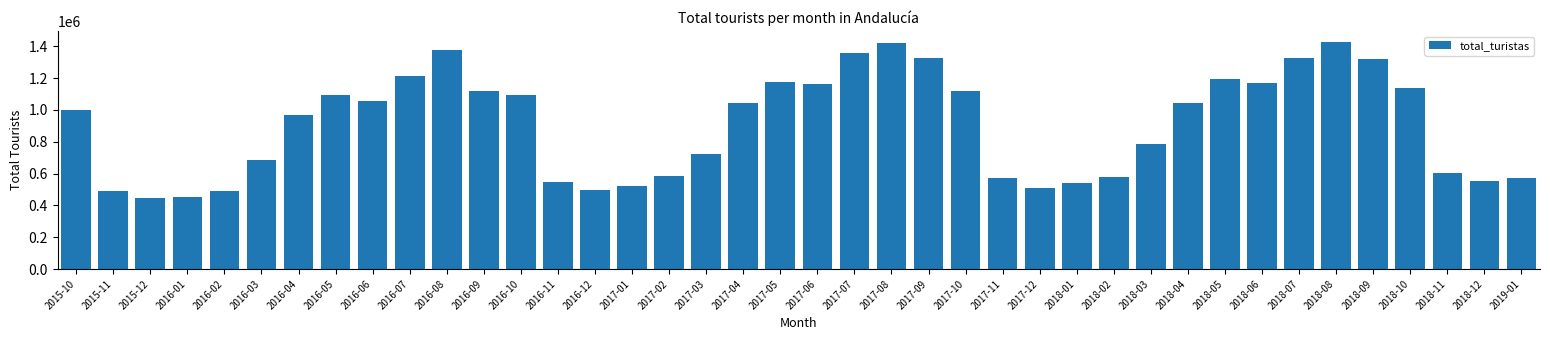

What is the maximum value shown in the chart?

1424410